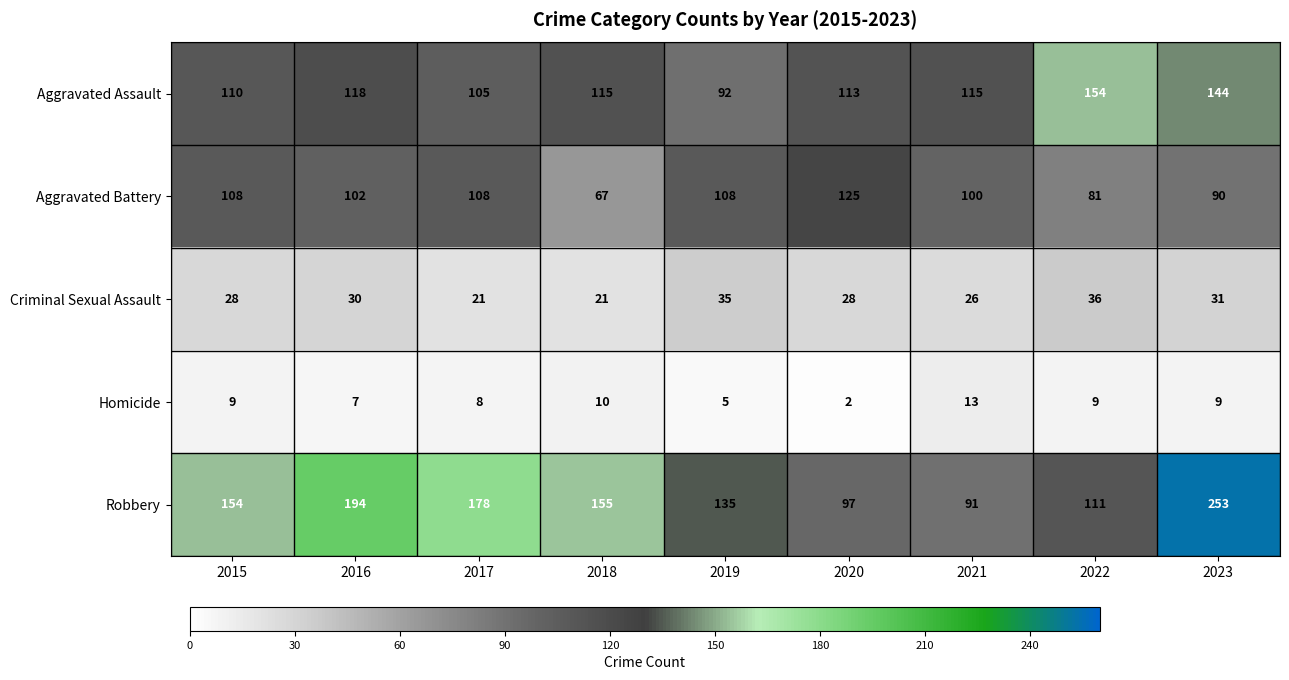

Which series has the largest total across all categories?

Robbery